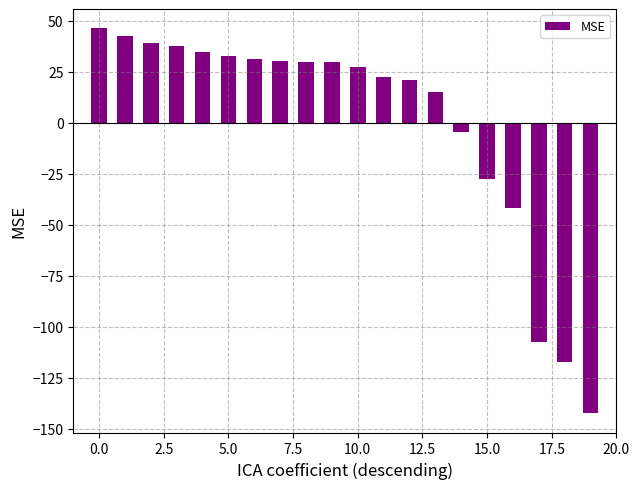

What is the greatest value displayed?

46.4